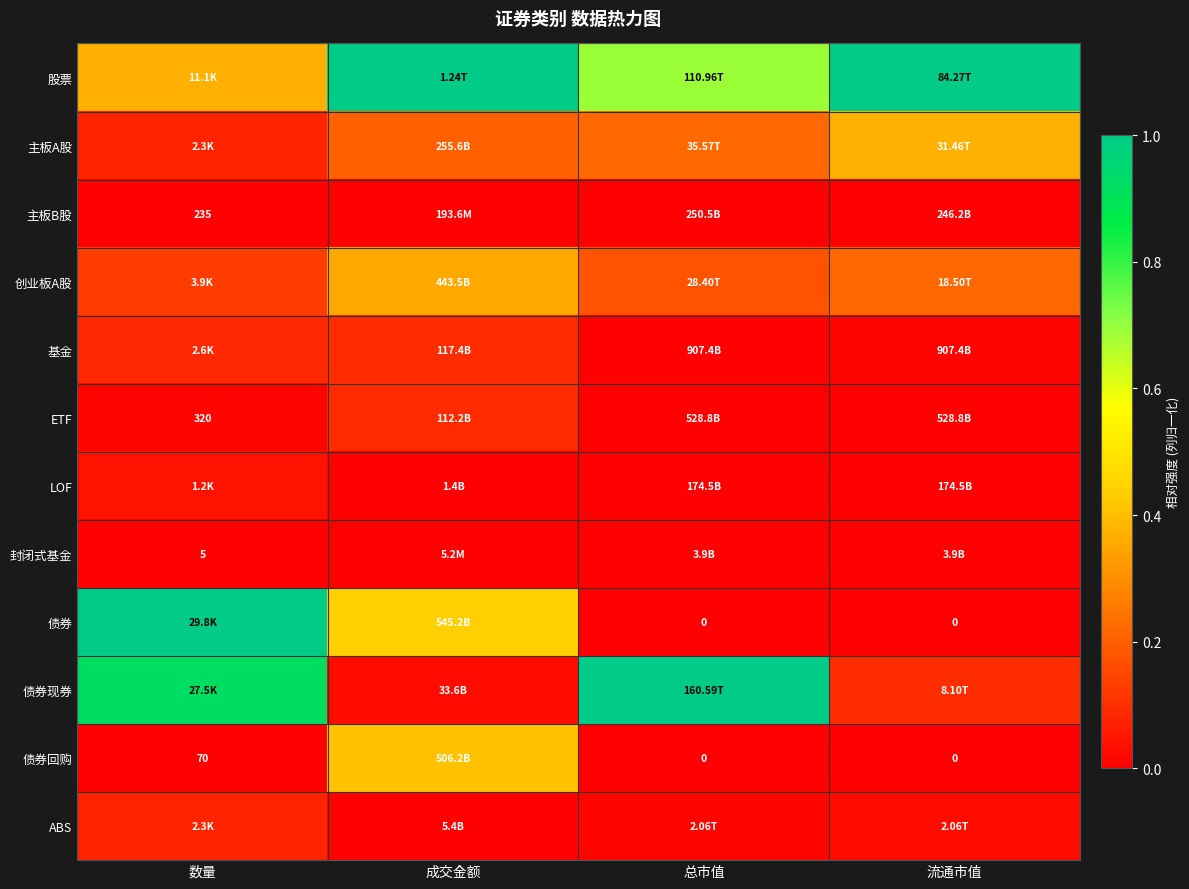

At 总市值, list the series in order from largest to smallest.

债券现券, 股票, 主板A股, 创业板A股, ABS, 基金, ETF, 主板B股, LOF, 封闭式基金, 债券, 债券回购